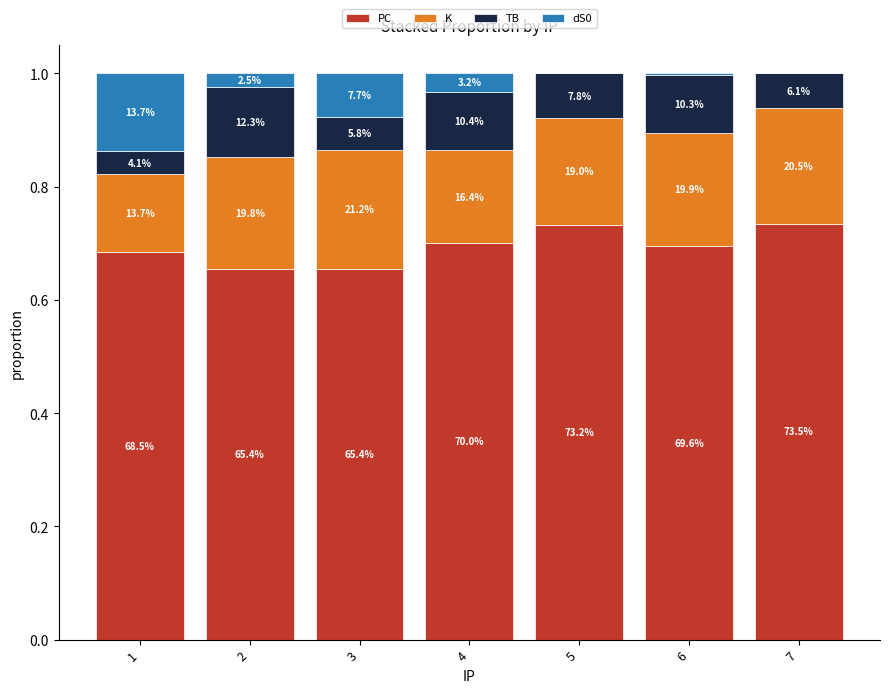

Does the chart contain stacked bars?

Yes